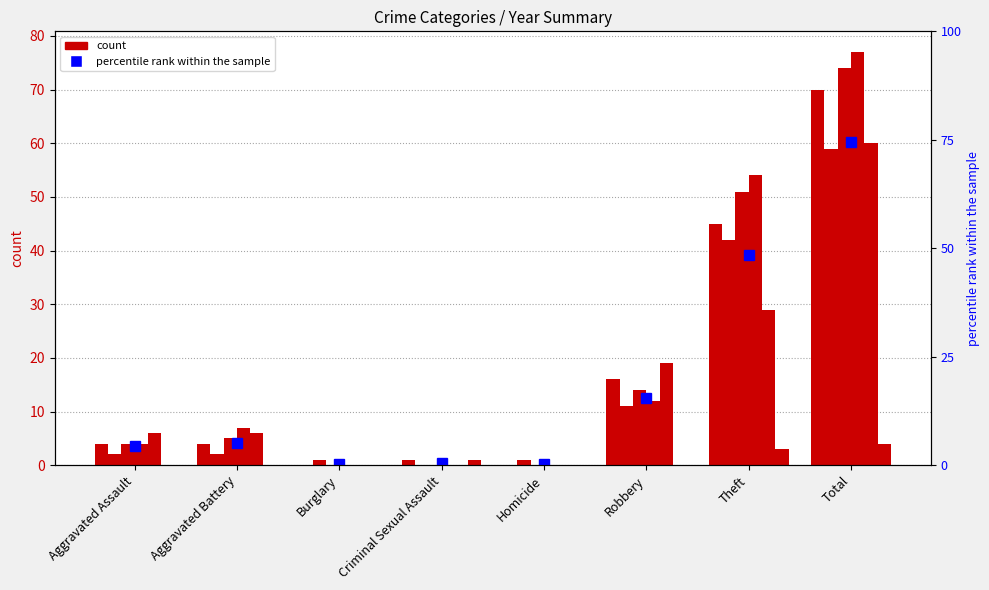

Rank the categories by value from lowest to highest.

Burglary, Homicide, Criminal Sexual Assault, Aggravated Assault, Aggravated Battery, Robbery, Theft, Total